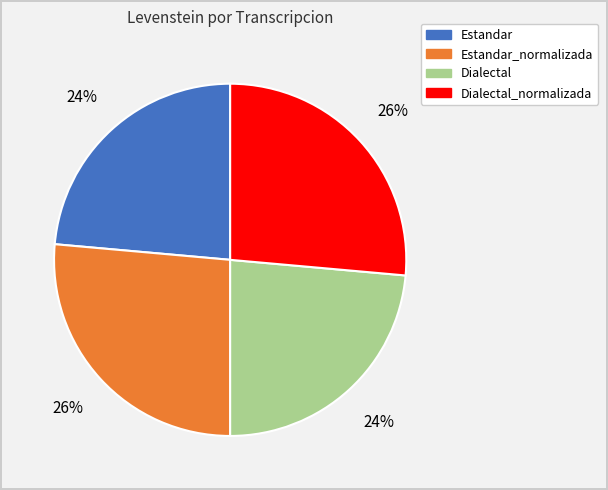

Do Estandar_normalizada and Dialectal_normalizada together represent more than half of the pie?

Yes